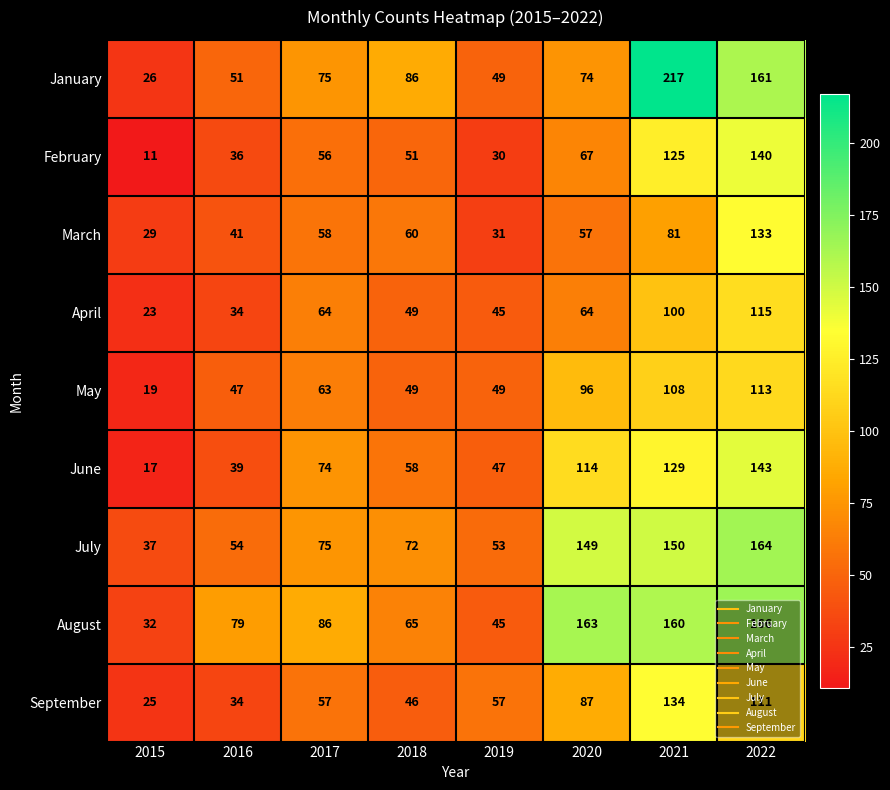

Which series has the largest range (max minus min)?

January